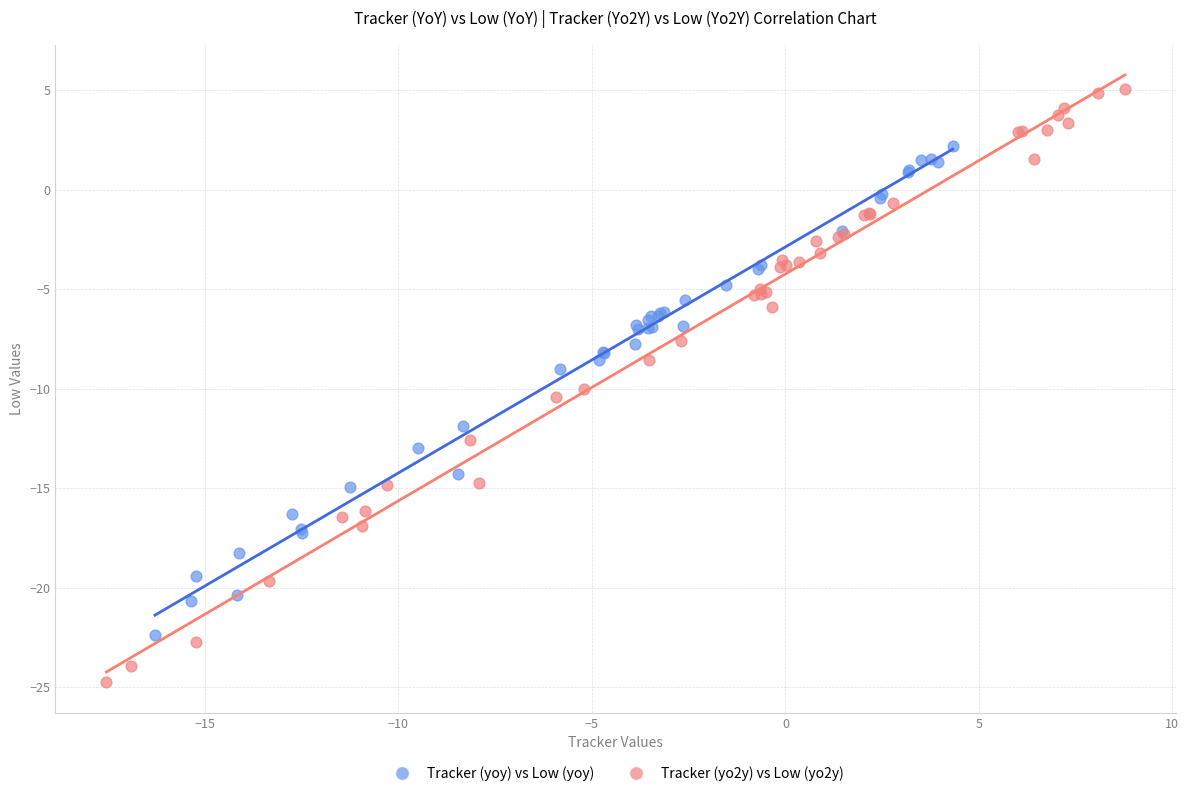

Which series has the largest Y range (max minus min)?

Tracker (yo2y) vs Low (yo2y)